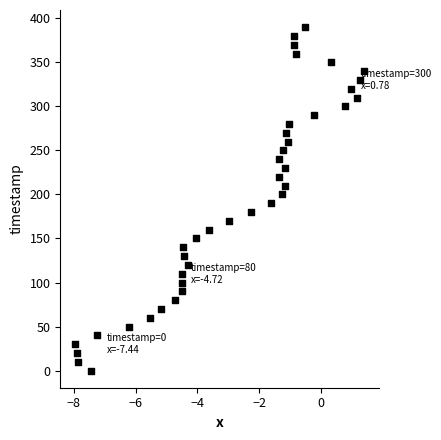

What is the range of Y values (max minus min)?

390